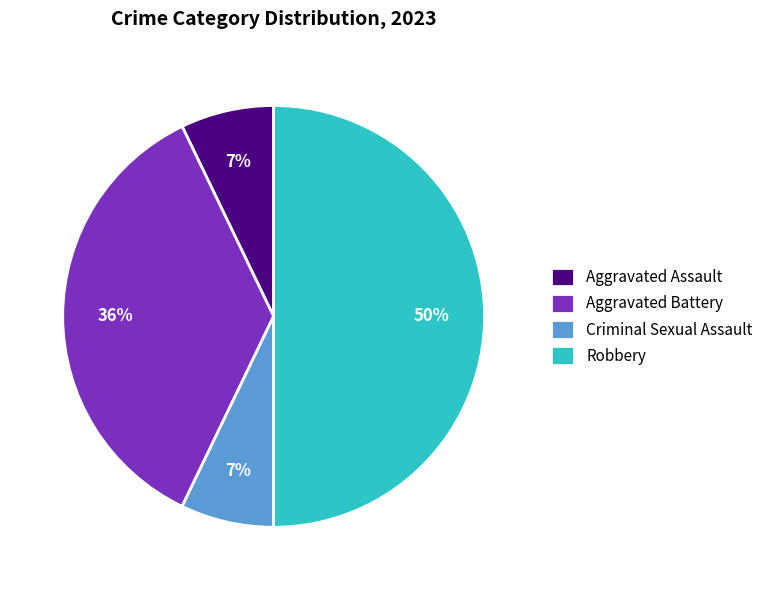

Which has a higher value, Aggravated Battery or Robbery?

Robbery